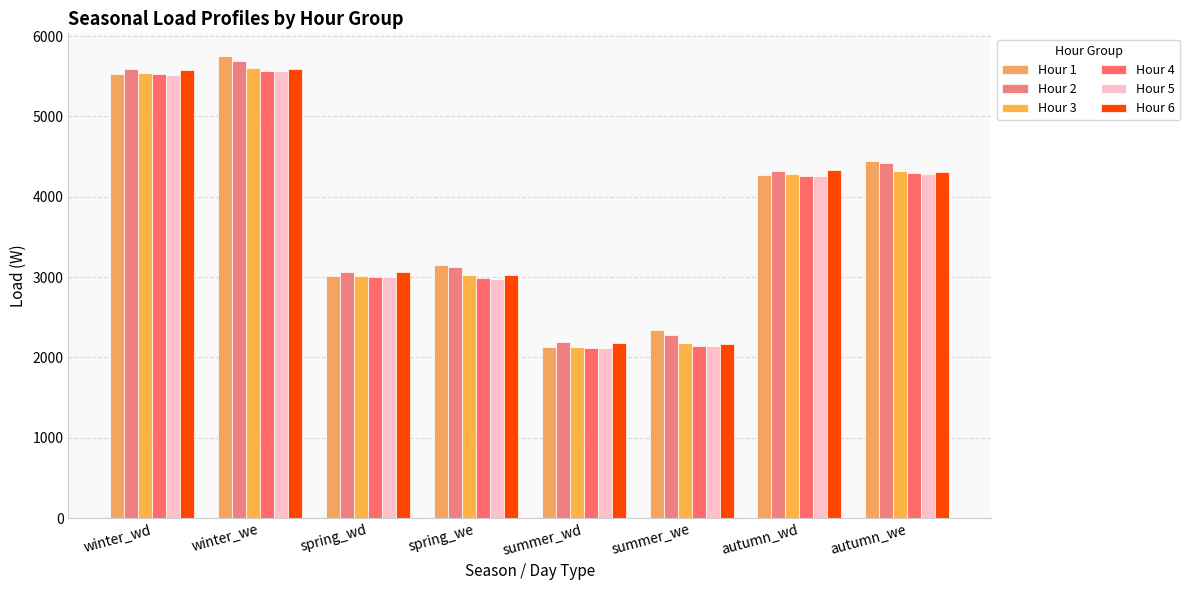

Reading left to right, transcribe all the data shown in this chart.

Hour 1: winter_wd=5530.9	winter_we=5746.0	spring_wd=3007.9	spring_we=3152.1	summer_wd=2134.4	summer_we=2335.6	autumn_wd=4276.0	autumn_we=4444.1
Hour 2: winter_wd=5588.1	winter_we=5695.2	spring_wd=3058.5	spring_we=3127.8	summer_wd=2185.8	summer_we=2276.9	autumn_wd=4324.8	autumn_we=4421.9
Hour 3: winter_wd=5541.4	winter_we=5606.0	spring_wd=3006.5	spring_we=3027.7	summer_wd=2131.5	summer_we=2183.7	autumn_wd=4278.2	autumn_we=4325.7
Hour 4: winter_wd=5522.4	winter_we=5563.8	spring_wd=2996.5	spring_we=2989.5	summer_wd=2118.1	summer_we=2146.9	autumn_wd=4259.6	autumn_we=4293.8
Hour 5: winter_wd=5519.2	winter_we=5564.3	spring_wd=2994.7	spring_we=2981.4	summer_wd=2118.2	summer_we=2138.4	autumn_wd=4259.9	autumn_we=4281.7
Hour 6: winter_wd=5577.1	winter_we=5587.5	spring_wd=3056.7	spring_we=3020.9	summer_wd=2179.1	summer_we=2166.8	autumn_wd=4326.5	autumn_we=4313.1